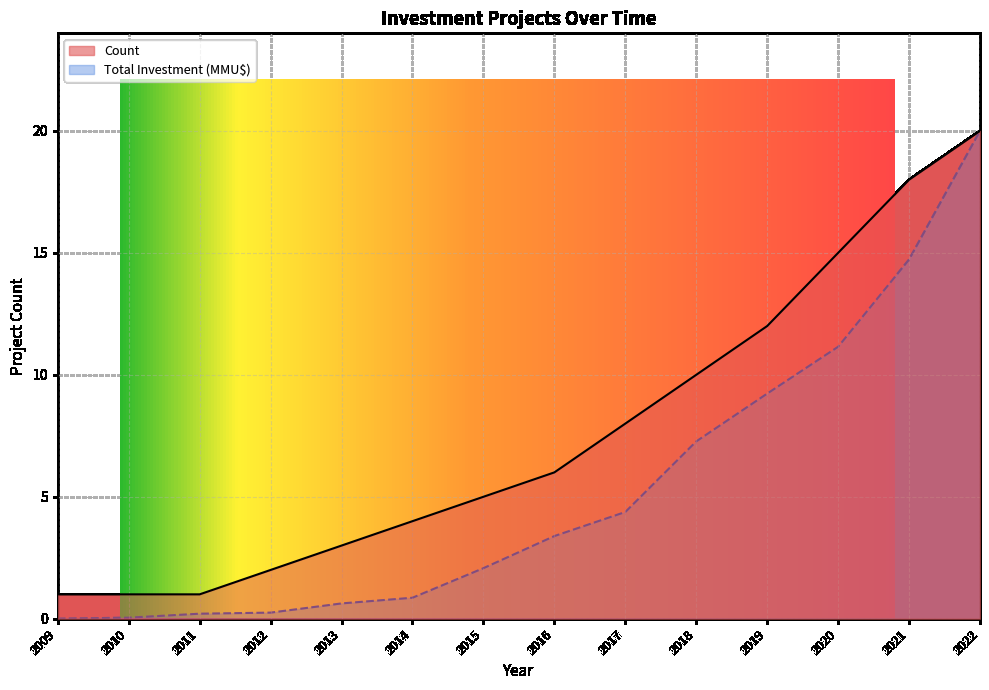

How many series are shown in this chart?

2